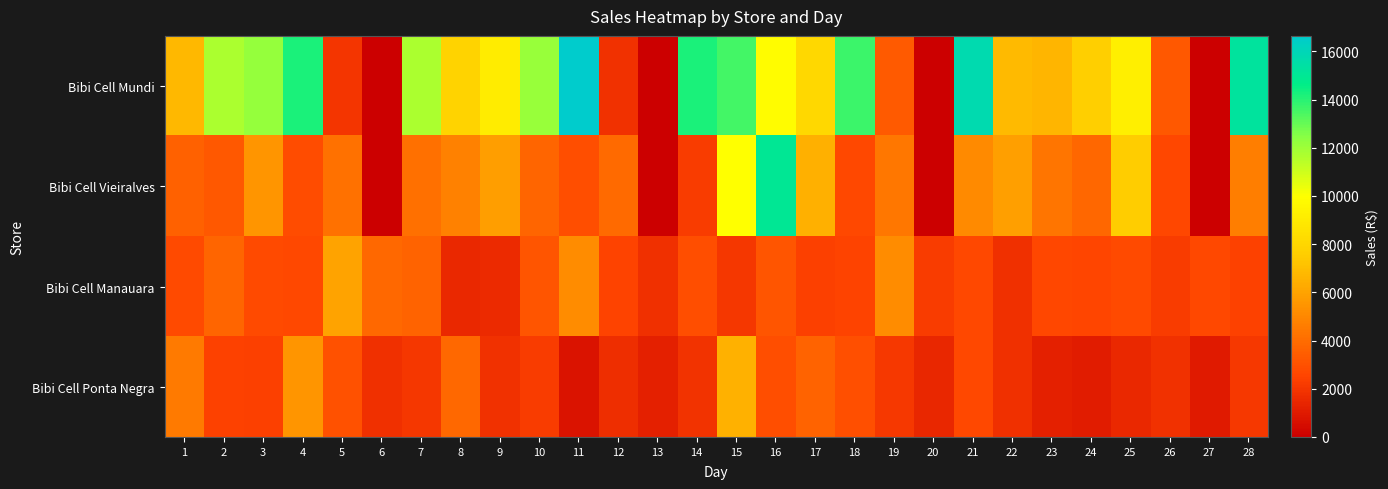

At which category does the chart reach its minimum across all series?

6